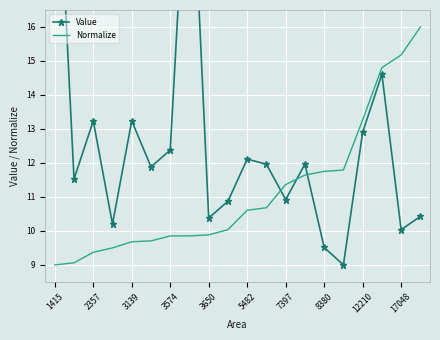

What is the minimum value for Normalize?

9.0